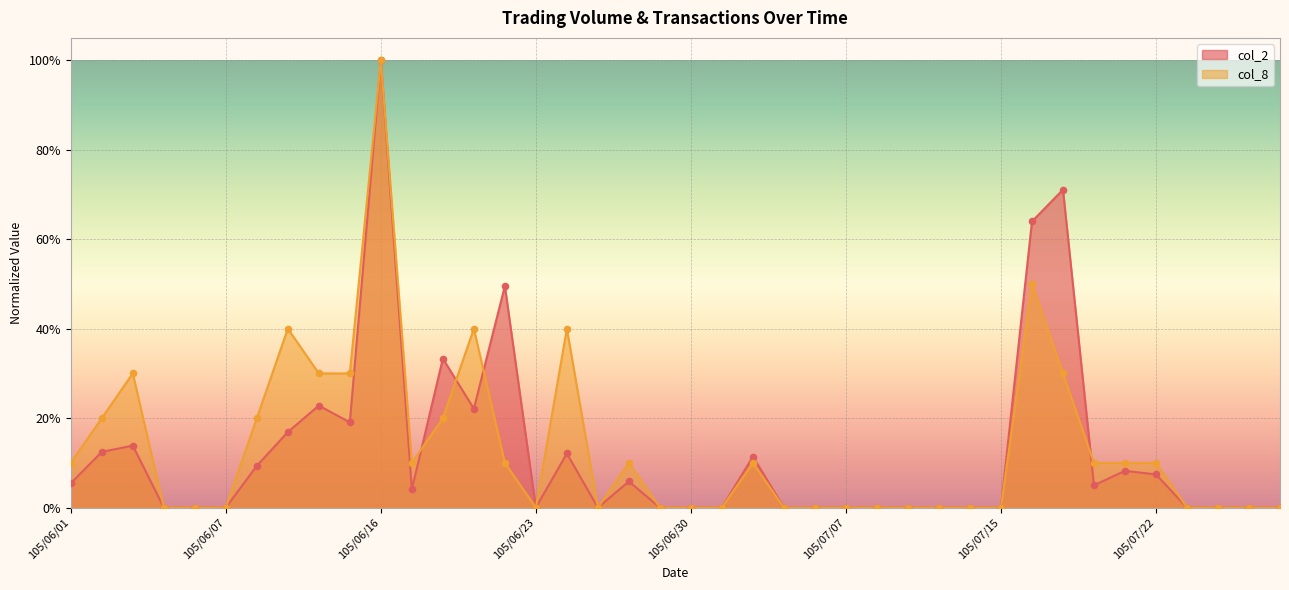

Is the value of col_8 at 105/06/02 greater than the value of col_2 at 105/07/19?

No